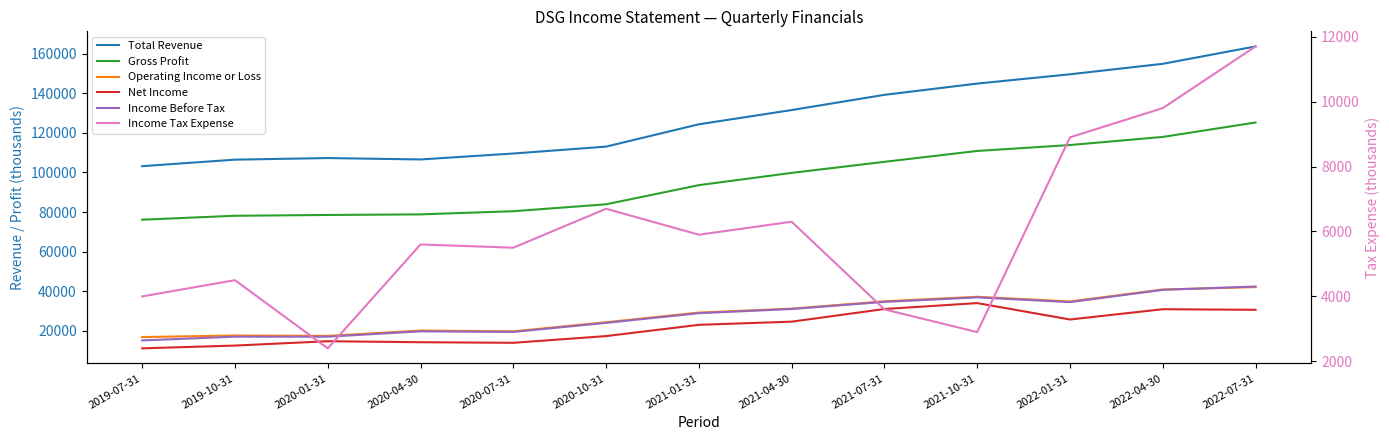

True or false: Gross Profit has more than 1 points higher than both neighbors.

False